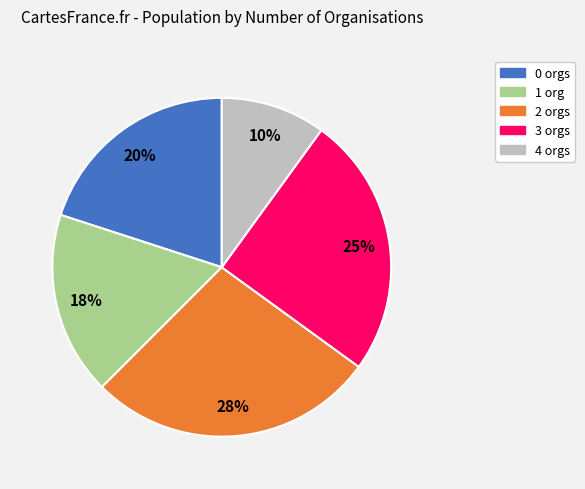

To the nearest percent, what is the average slice percentage?

20%